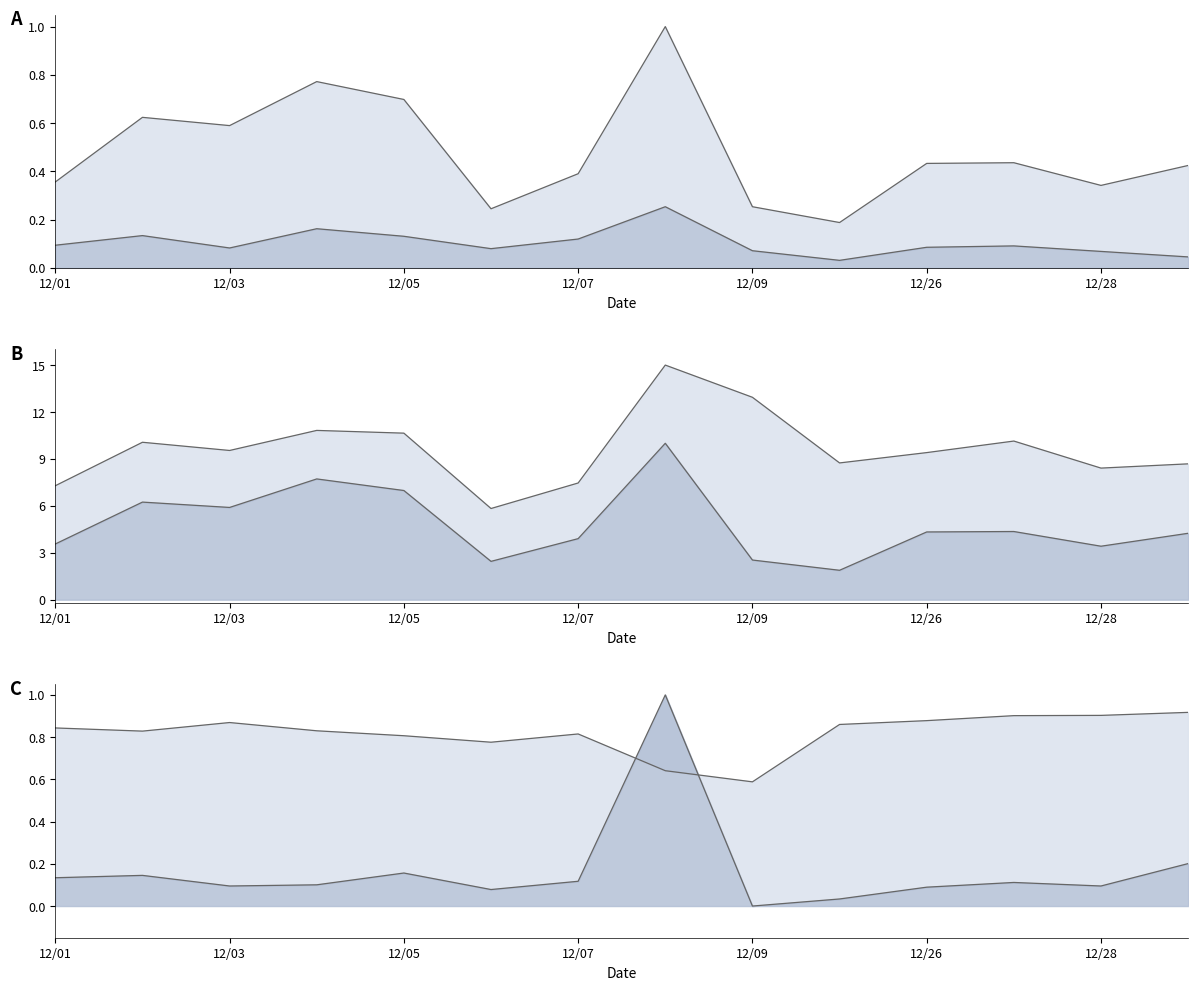

At how many categories does at least one series exceed 0?

14